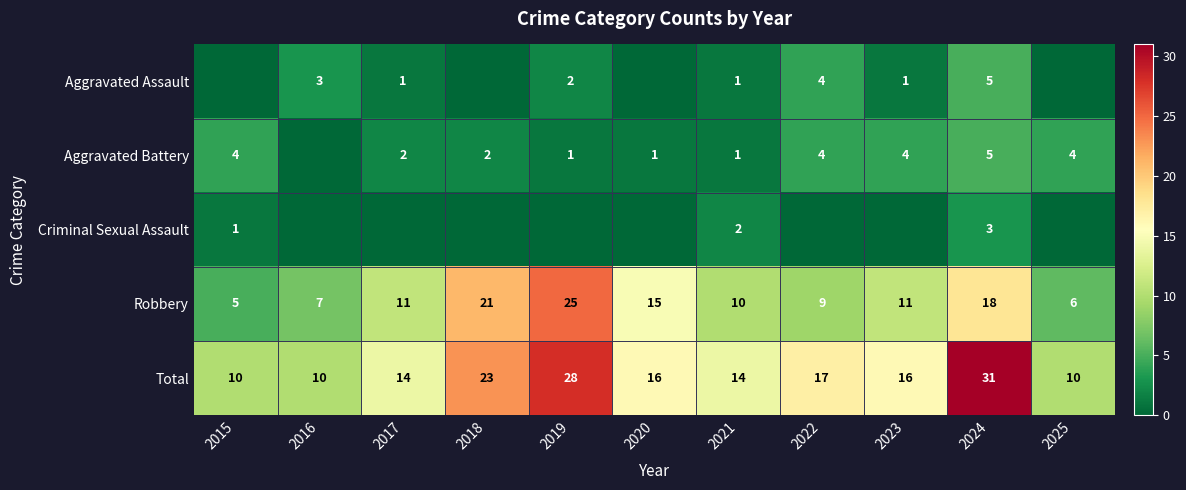

How many data points in Total are less than 16?

5